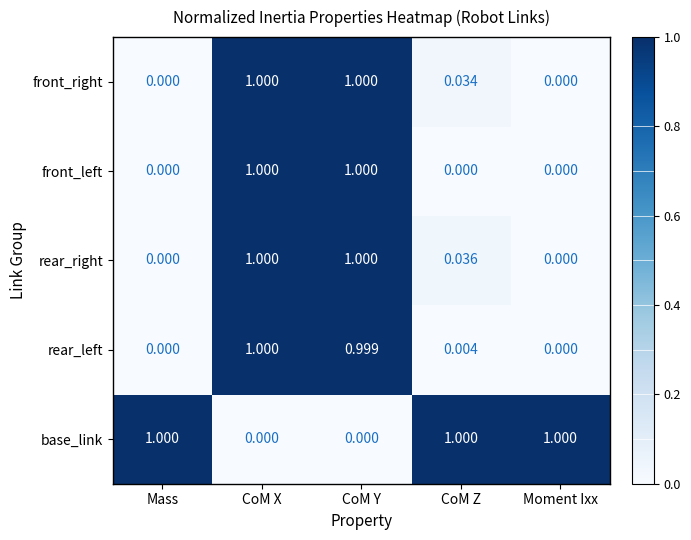

Between CoM X and CoM Y, which series saw the biggest shift?

rear_left